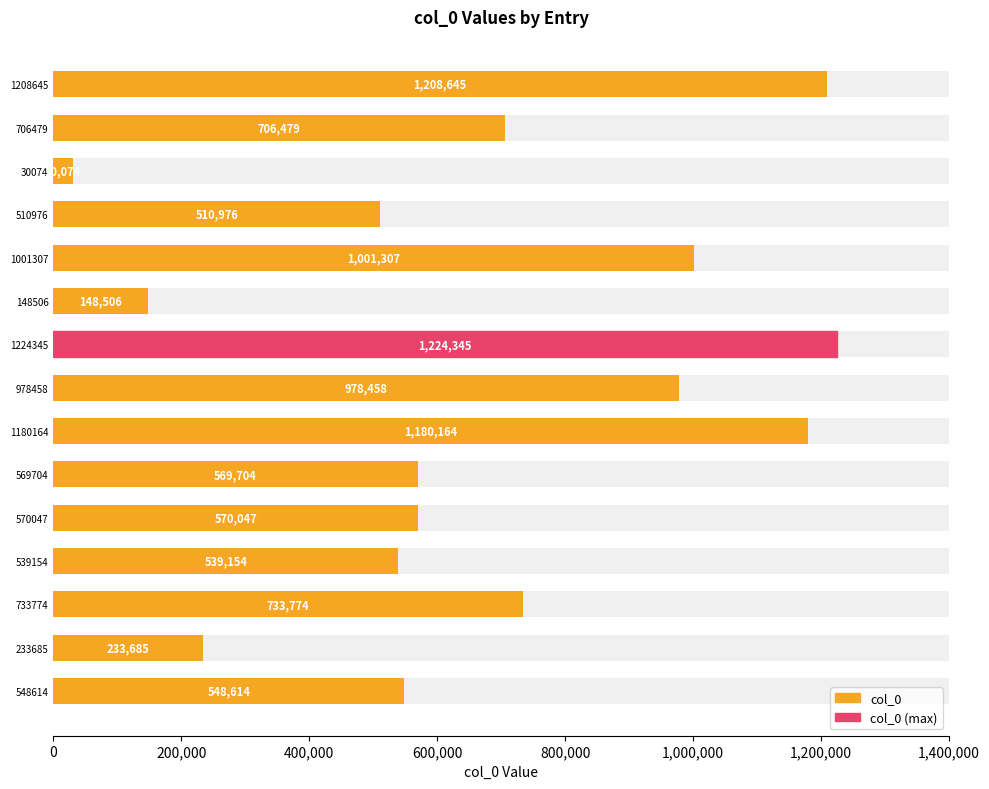

Does the chart contain stacked bars?

No